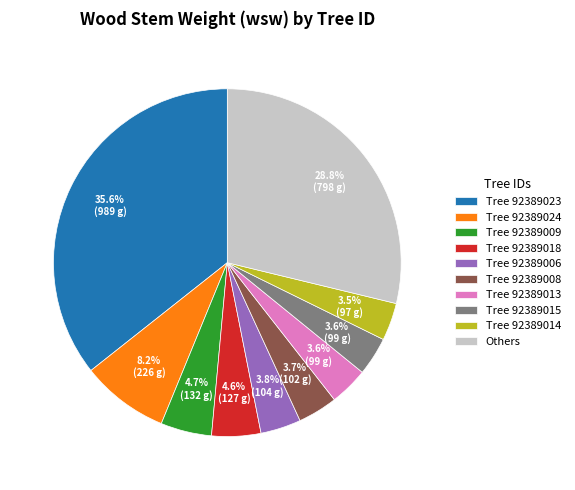

Count the number of slices in the pie.

10